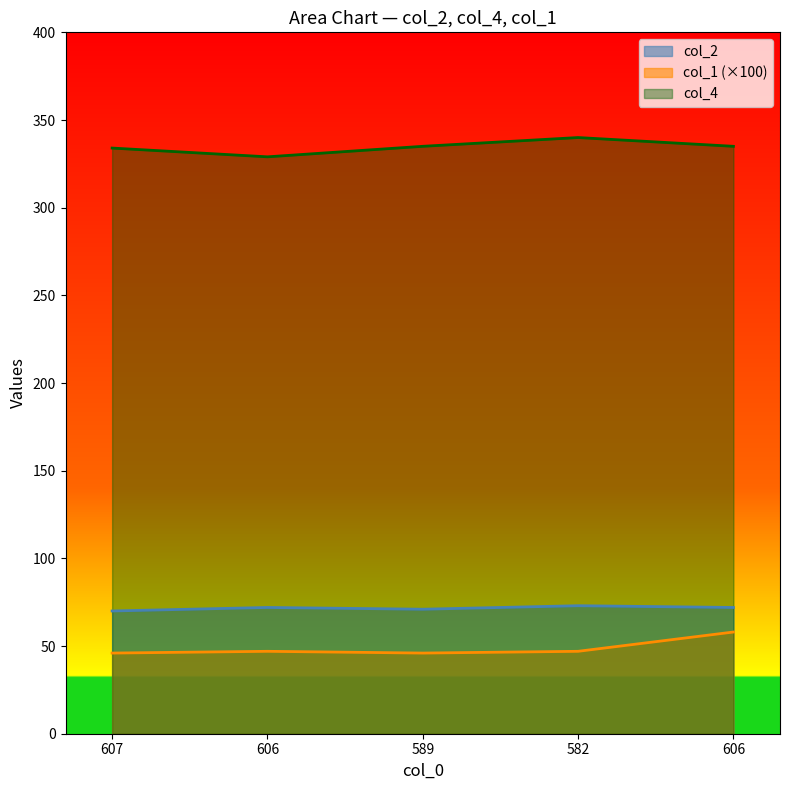

True or false: col_2 has a value of 106.7 at 582.

False